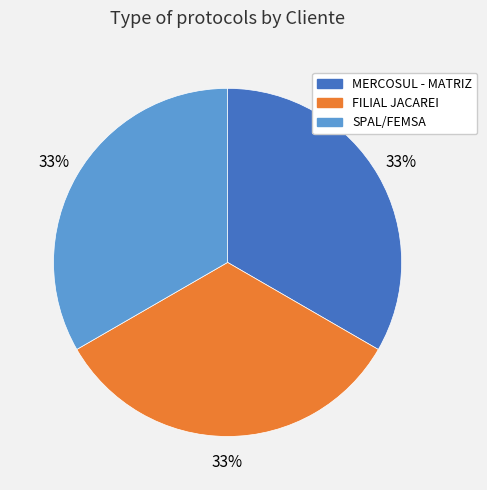

Is it true that FILIAL JACAREI is 48% of the pie?

False